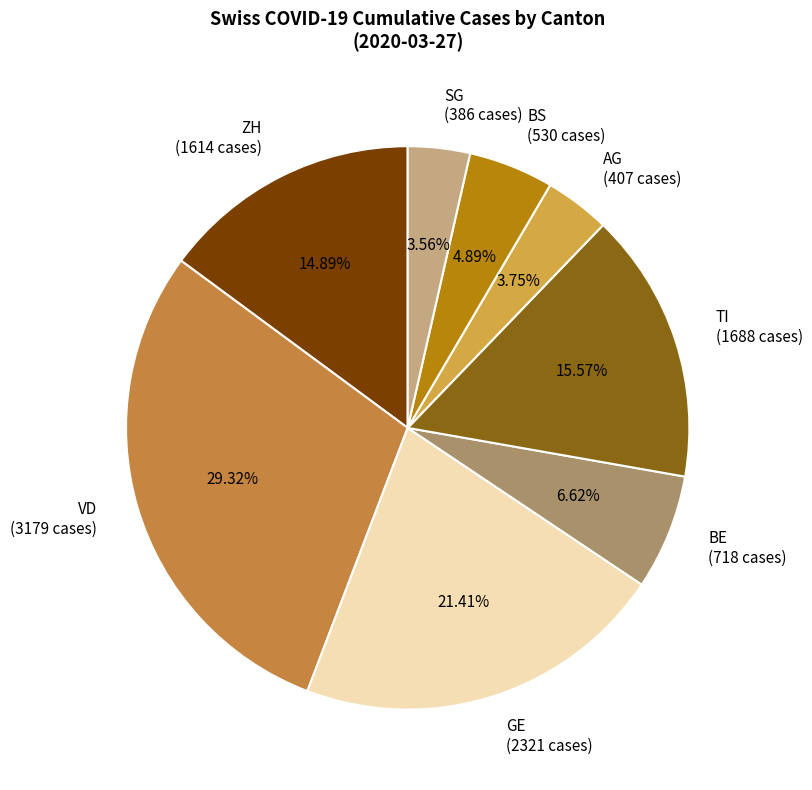

How many slices are in this pie chart?

8